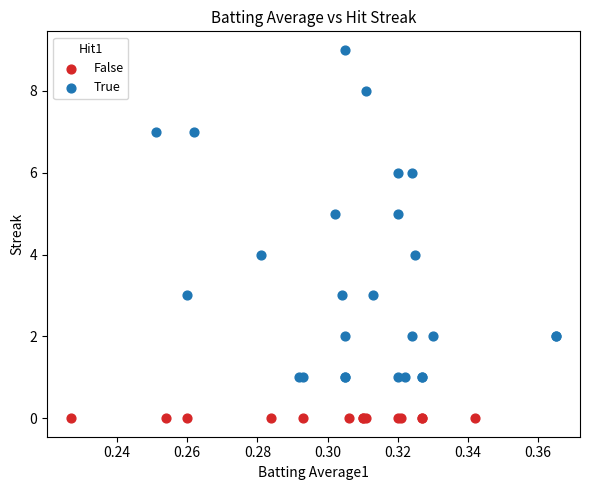

Which series reaches the maximum Y coordinate?

True